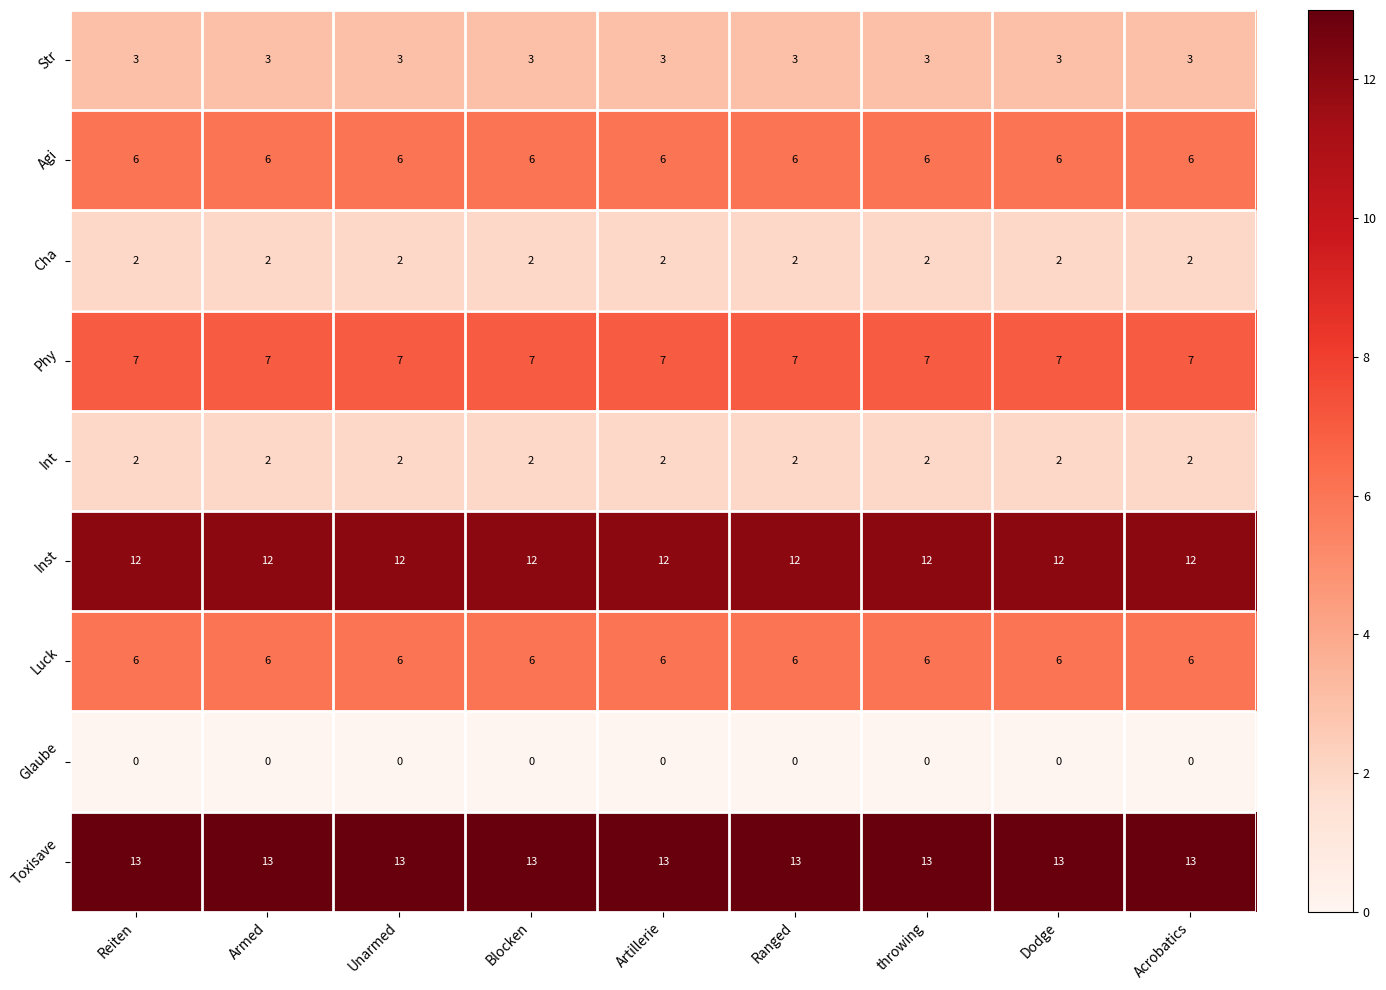

Is the value of Phy at Acrobatics greater than the value of Cha at Acrobatics?

Yes